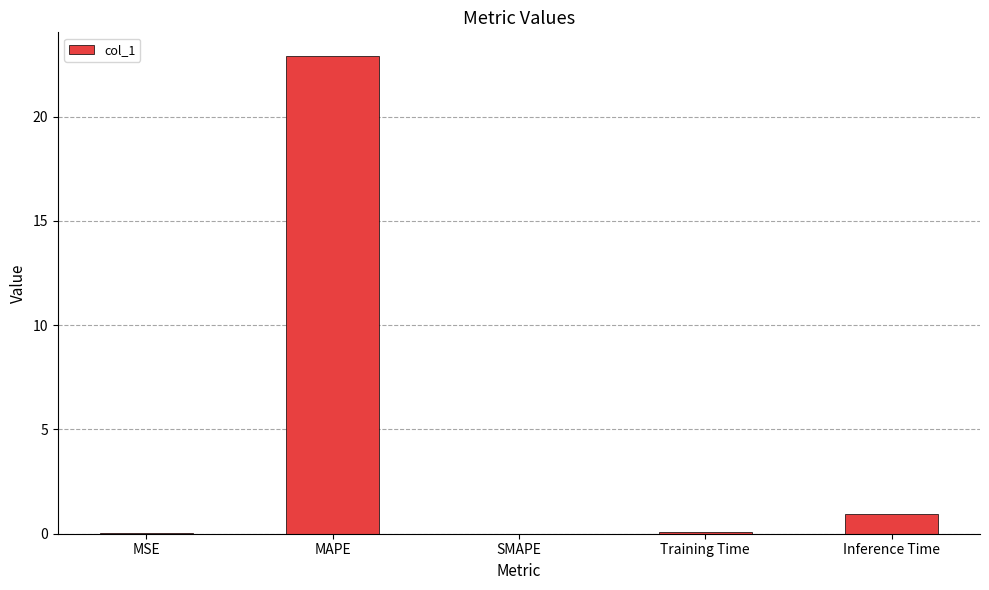

At which label is the value closest to 11?

Inference Time